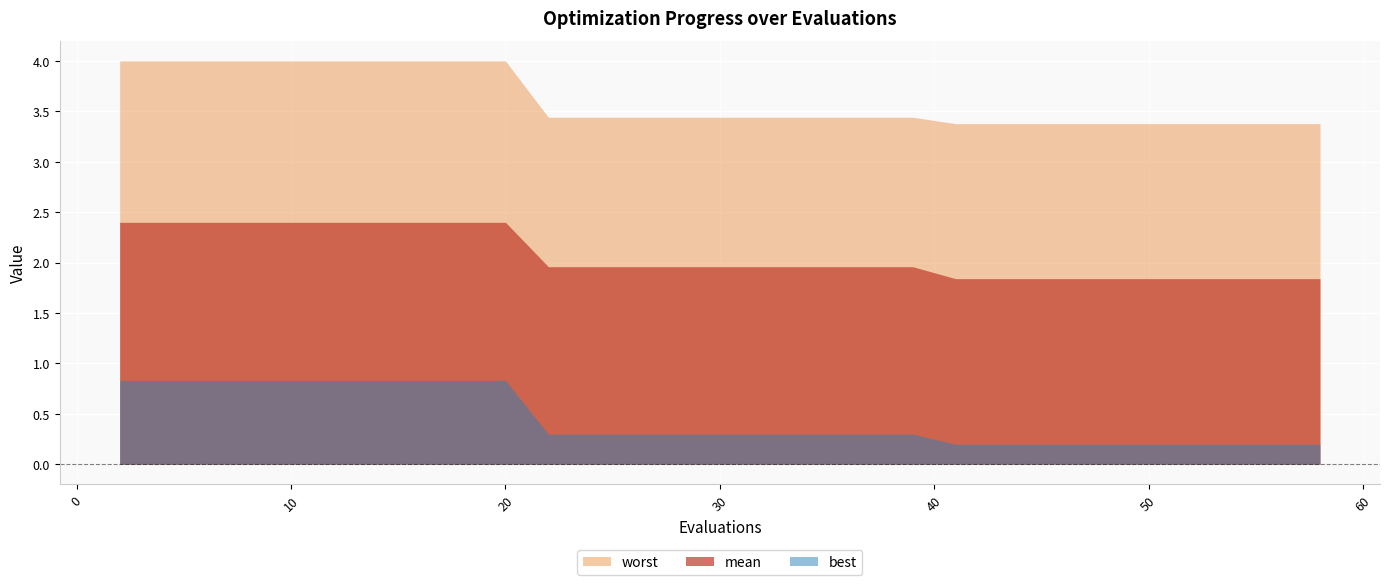

What is the lowest value of the worst series?

3.4